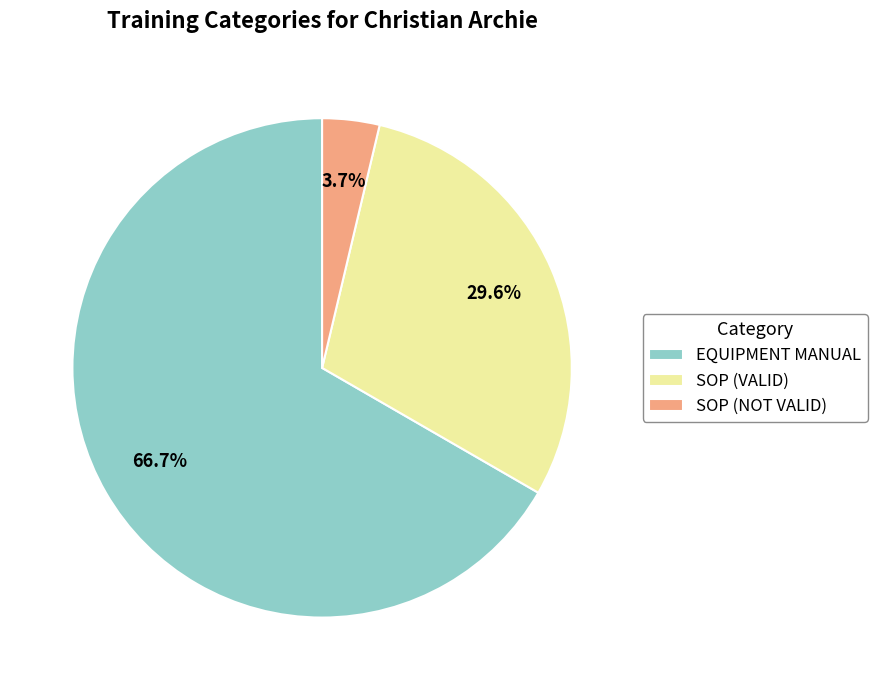

How many segments does this pie chart have?

3